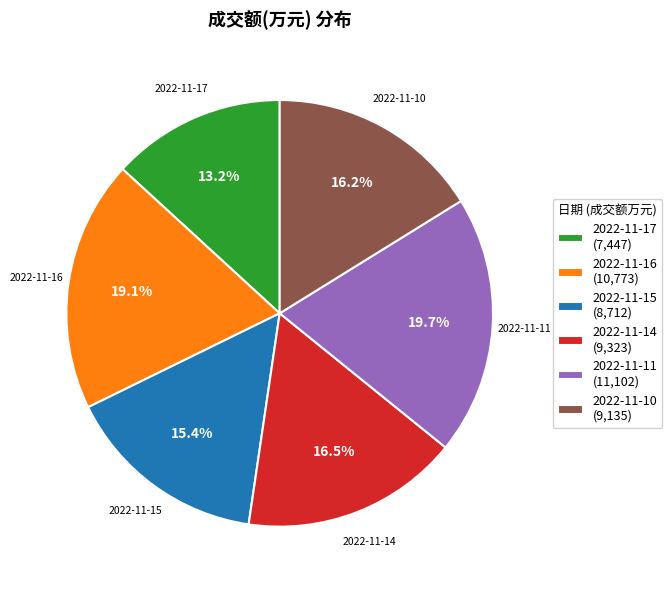

To the nearest percent, what is the average slice percentage?

17%